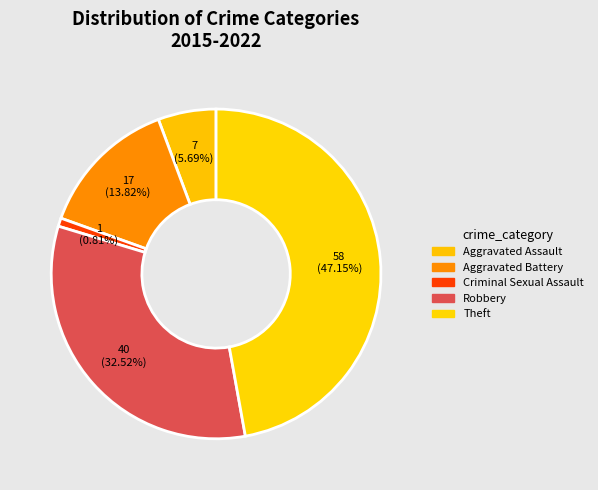

To the nearest percent, what is the difference between the largest and smallest slice percentages?

46%